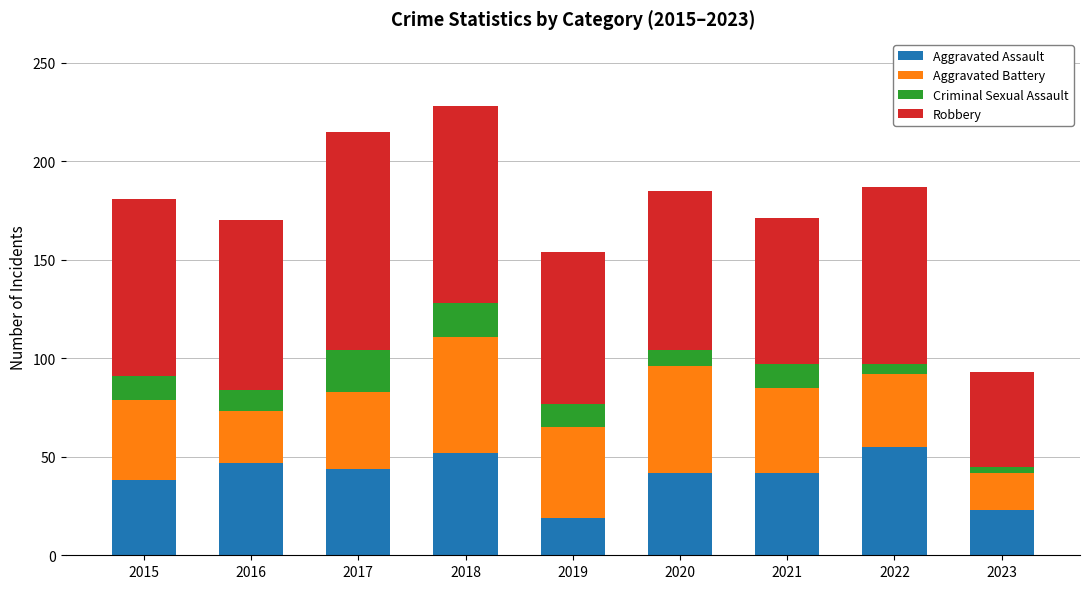

What is the minimum value for Aggravated Assault?

19